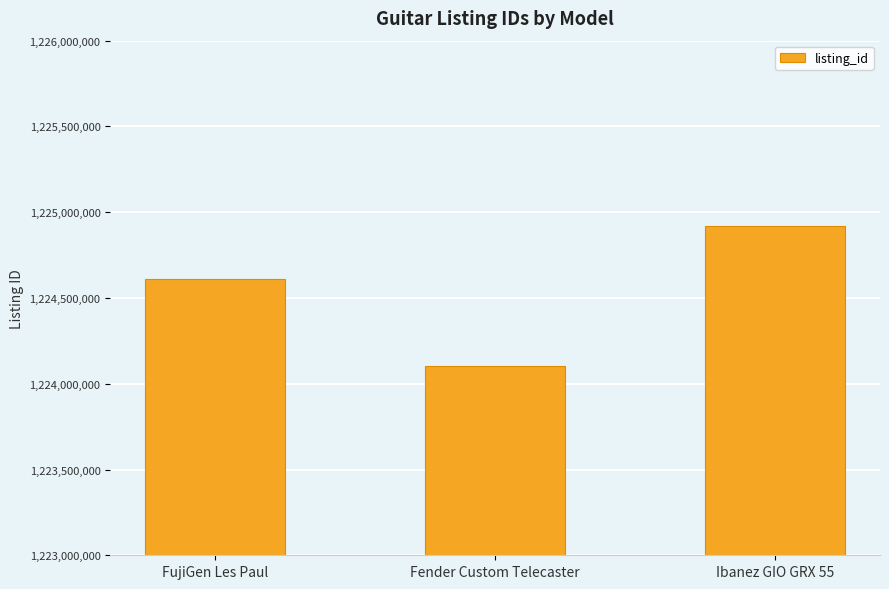

Rank the categories by value from highest to lowest.

Ibanez GIO GRX 55, FujiGen Les Paul, Fender Custom Telecaster